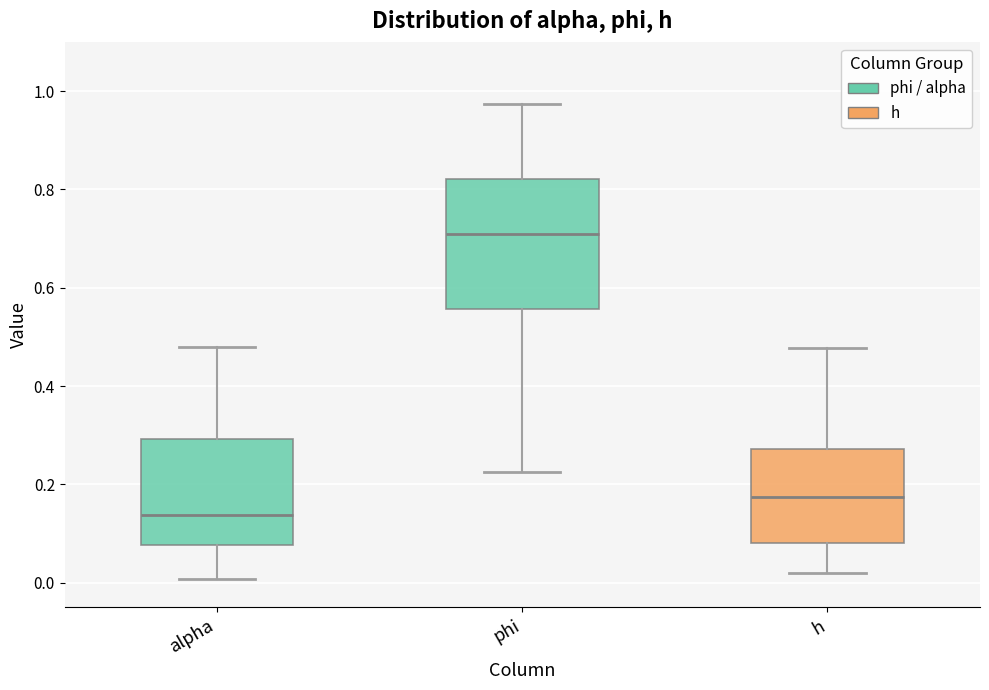

Comparing the boxes themselves (not the whiskers), which one is the tallest?

phi